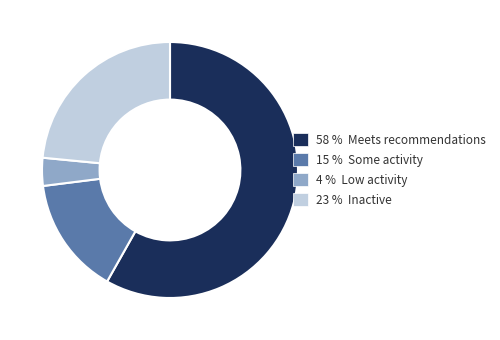

Which slice represents more than half of the pie?

58 % Meets recommendations